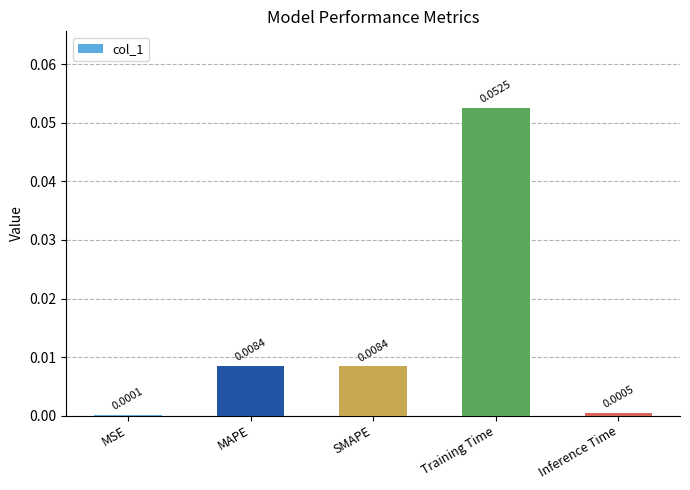

Between Training Time and MSE, which is larger?

Training Time